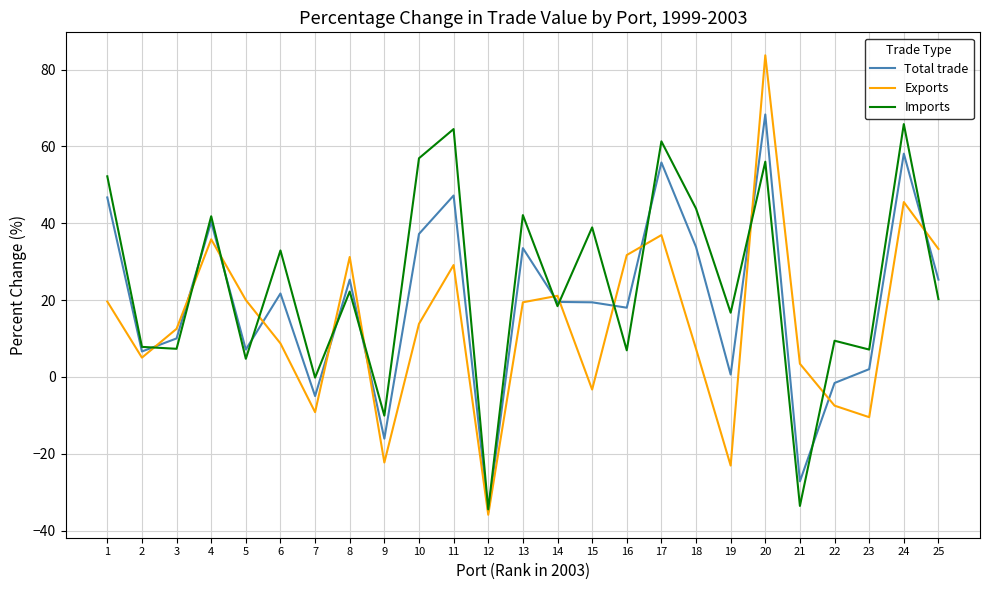

Which category has the lowest value across all series?

12